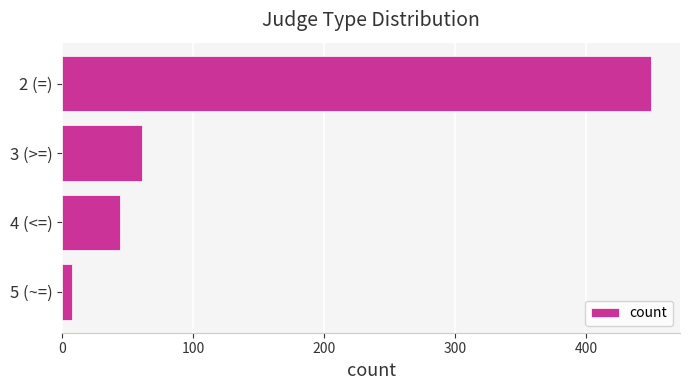

Is it true that the value at 3 (>=) is 61?

True